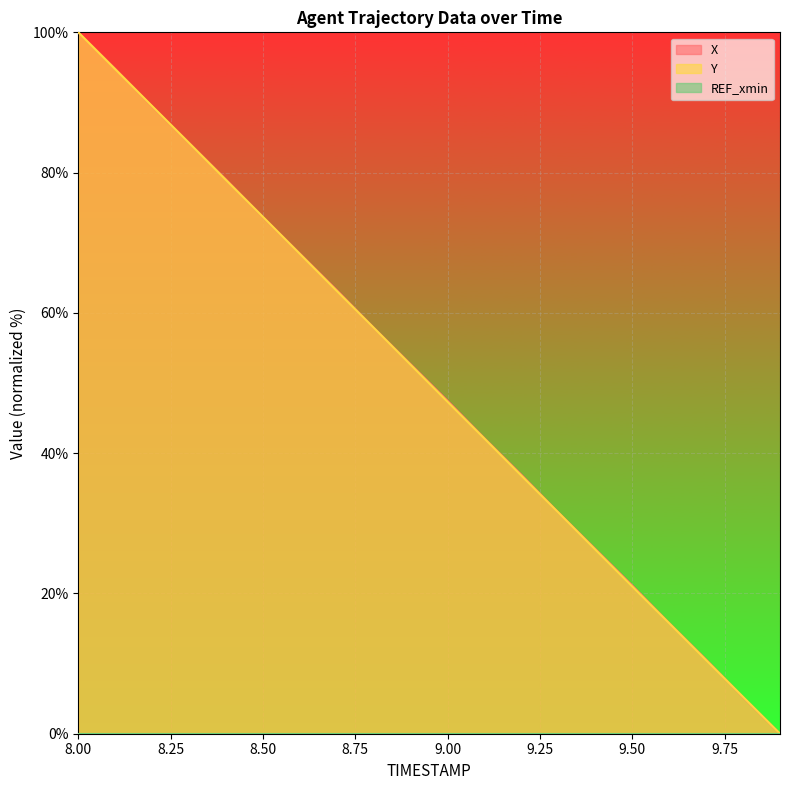

Reading right to left, extract all data points from this chart.

X: 9.9=0.0	9.8=5.2	9.7=10.6	9.6=15.8	9.5=21.1	9.4=26.3	9.3=31.6	9.2=36.9	9.1=42.1	9.0=47.5	8.9=52.7	8.8=57.9	8.7=63.2	8.6=68.4	8.5=73.7	8.4=79.0	8.3=84.2	8.2=89.4	8.1=94.8	8.0=100.0
Y: 9.9=0.0	9.8=5.2	9.7=10.5	9.6=15.7	9.5=21.0	9.4=26.3	9.3=31.5	9.2=36.8	9.1=42.1	9.0=47.3	8.9=52.6	8.8=57.9	8.7=63.1	8.6=68.4	8.5=73.7	8.4=78.9	8.3=84.2	8.2=89.5	8.1=94.7	8.0=100.0